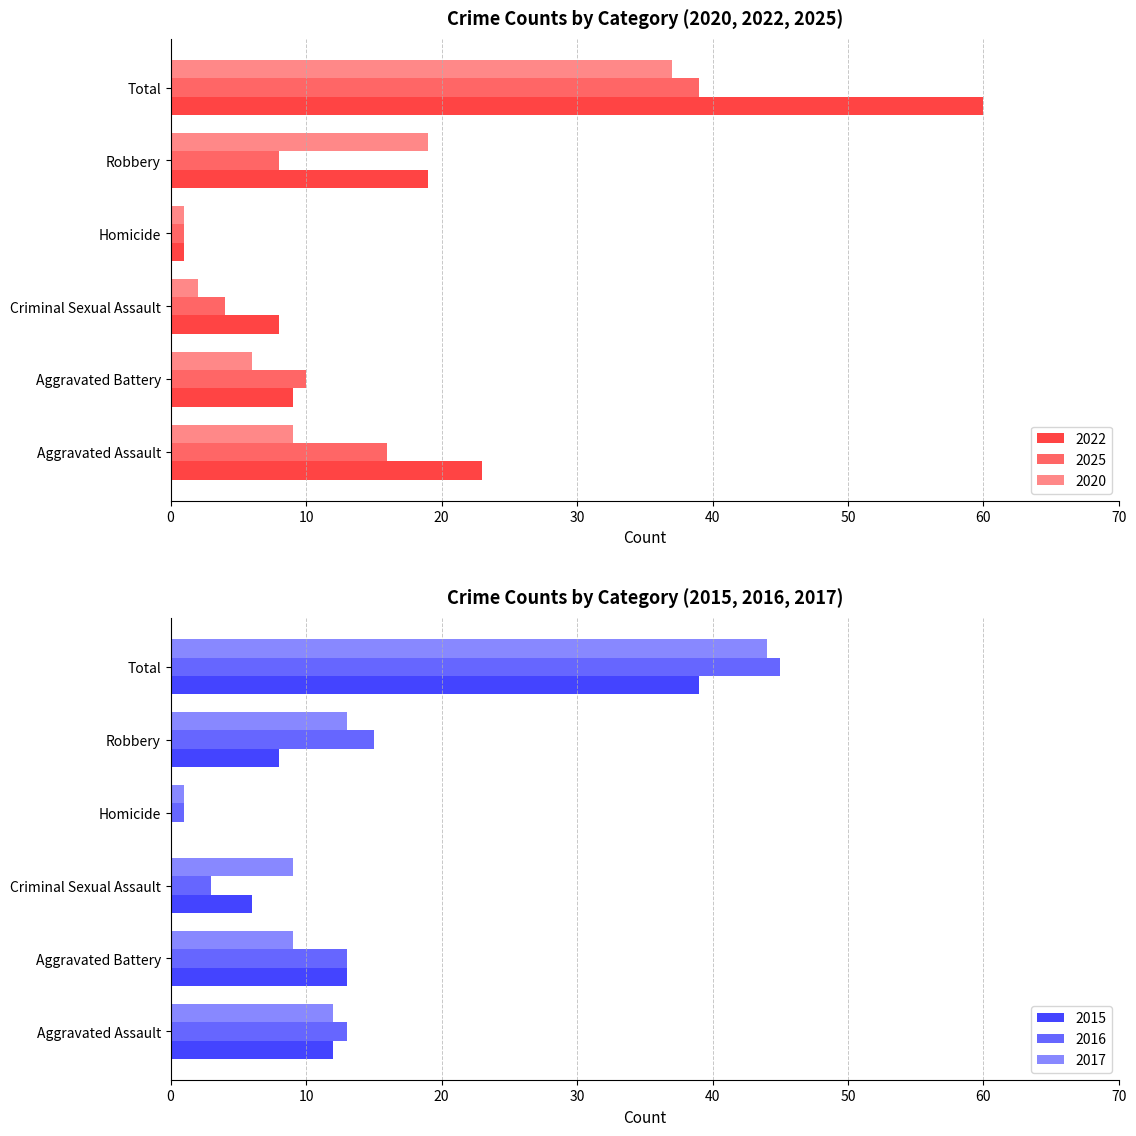

List the labels in order of 2017 value, largest first.

Total, Robbery, Aggravated Assault, Aggravated Battery, Criminal Sexual Assault, Homicide